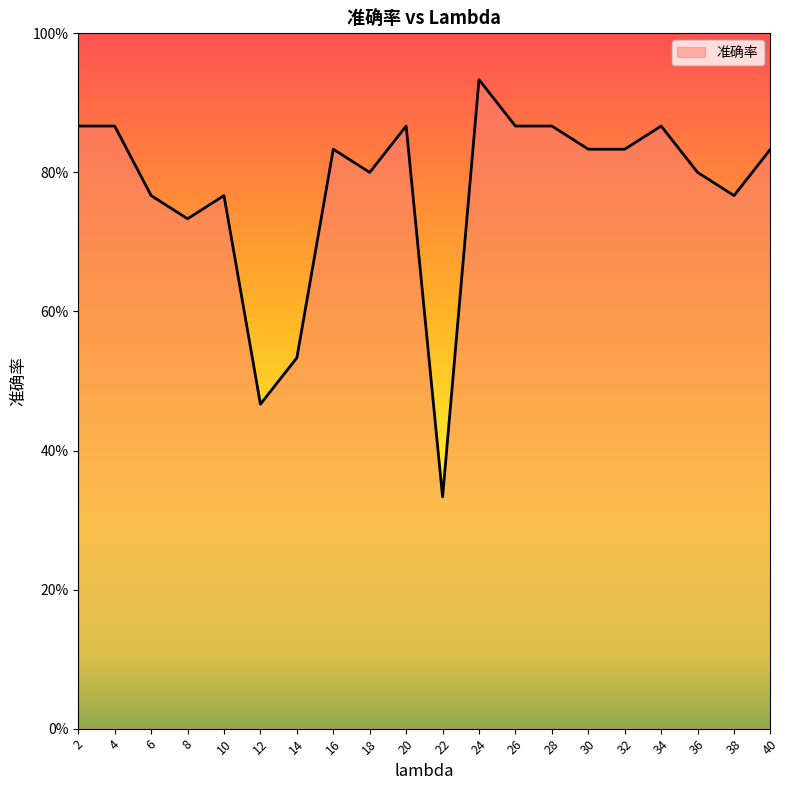

Where is the data nearest to the value 0?

22